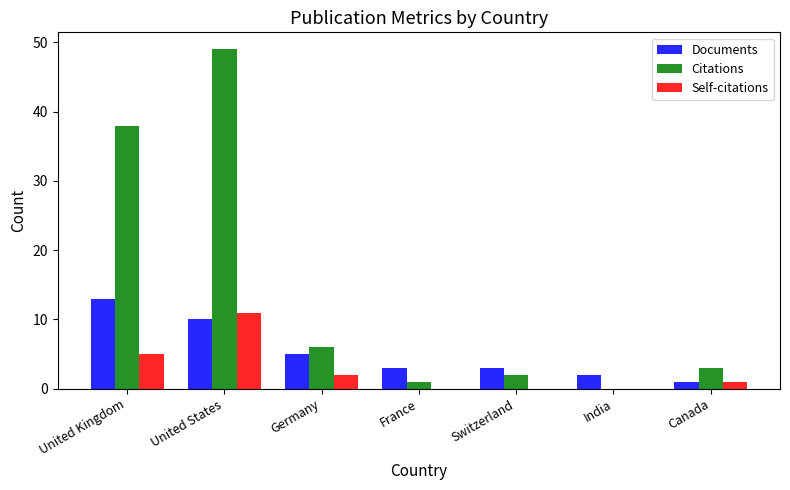

Between United Kingdom and Germany, which series saw the biggest shift?

Citations